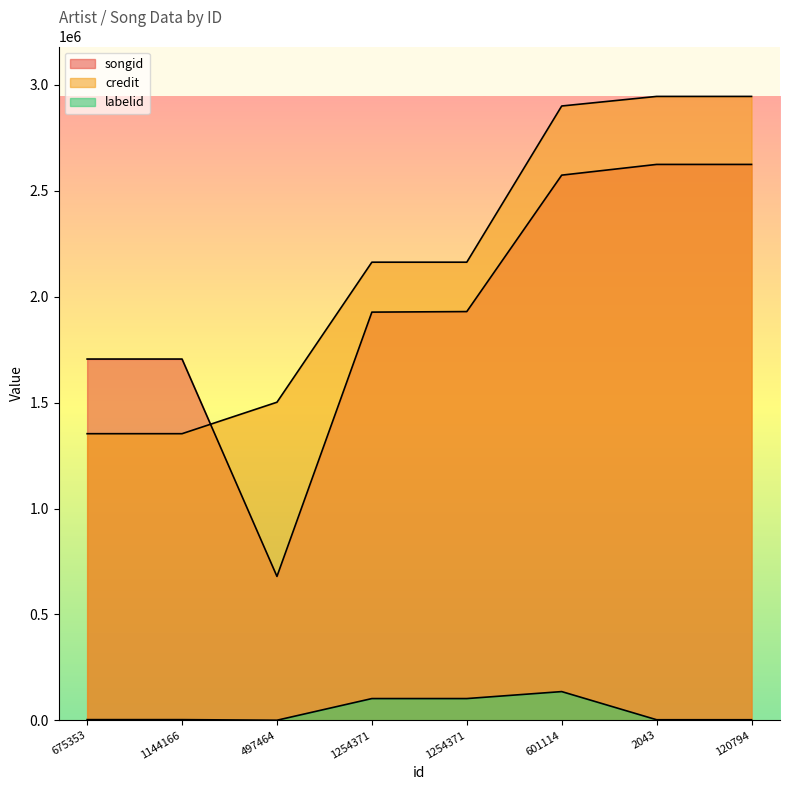

List the labels in order of labelid value, largest first.

601114, 1254371, 1254371, 675353, 1144166, 2043, 120794, 497464